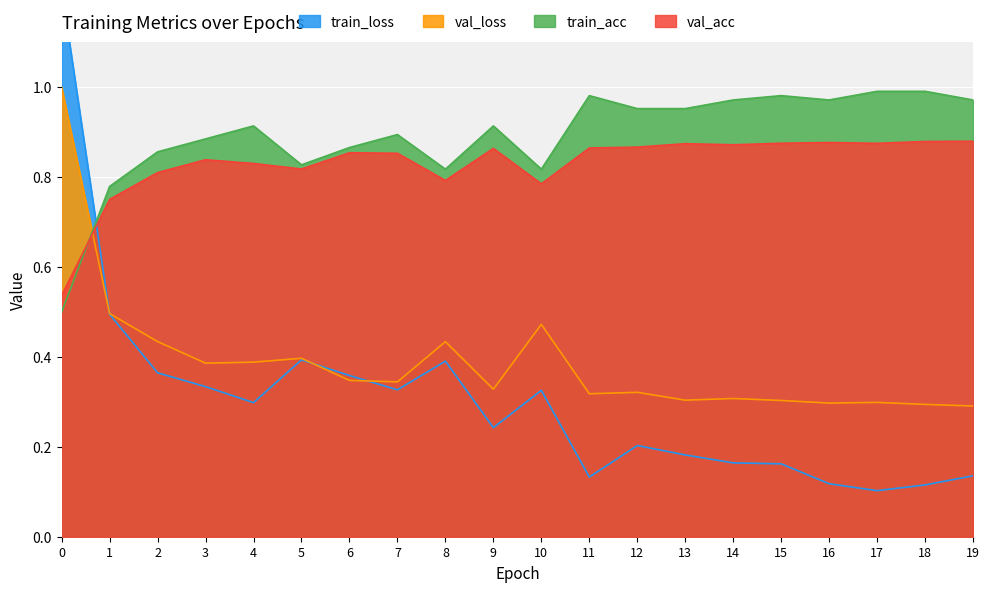

How many intersections are there between val_loss and train_loss?

3